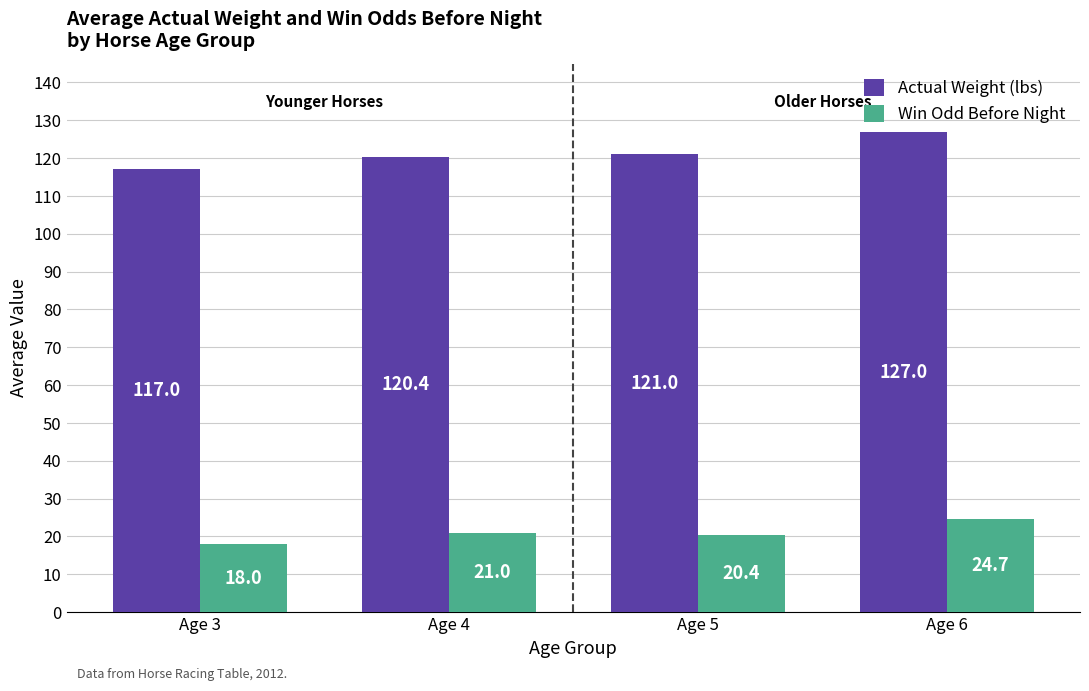

List the series in order of their peak value, highest first.

Actual Weight (lbs), Win Odd Before Night